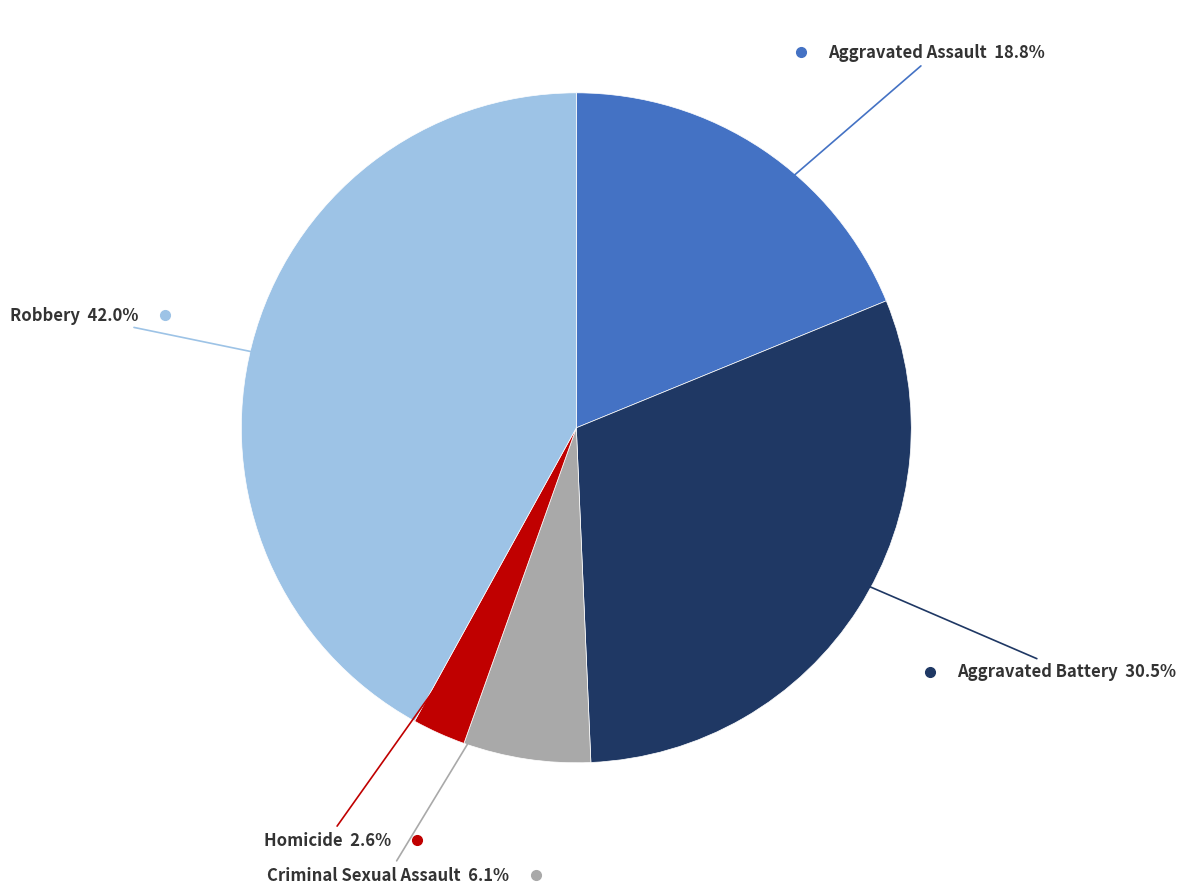

Is there any slice that represents more than half of the pie?

No